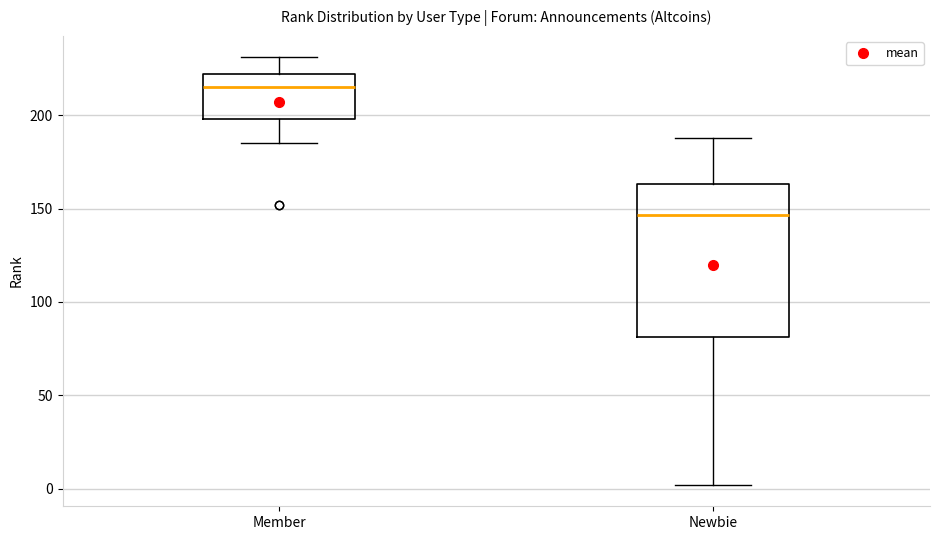

Where is the lower edge of the box for Member on the y-axis? The values are not printed on the chart, so give them approximately, as read against the axis.

200